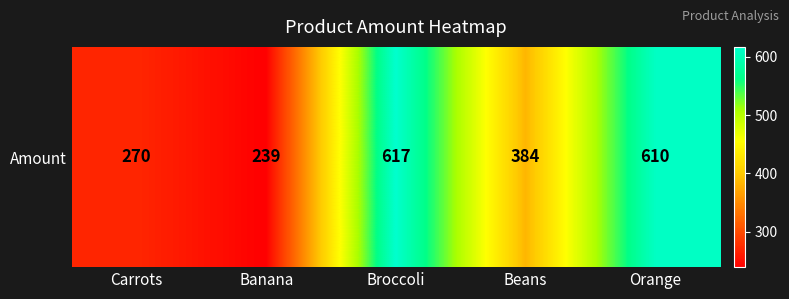

Reading left to right, what are all the values shown in this chart?

Carrots=270	Banana=239	Broccoli=617	Beans=384	Orange=610